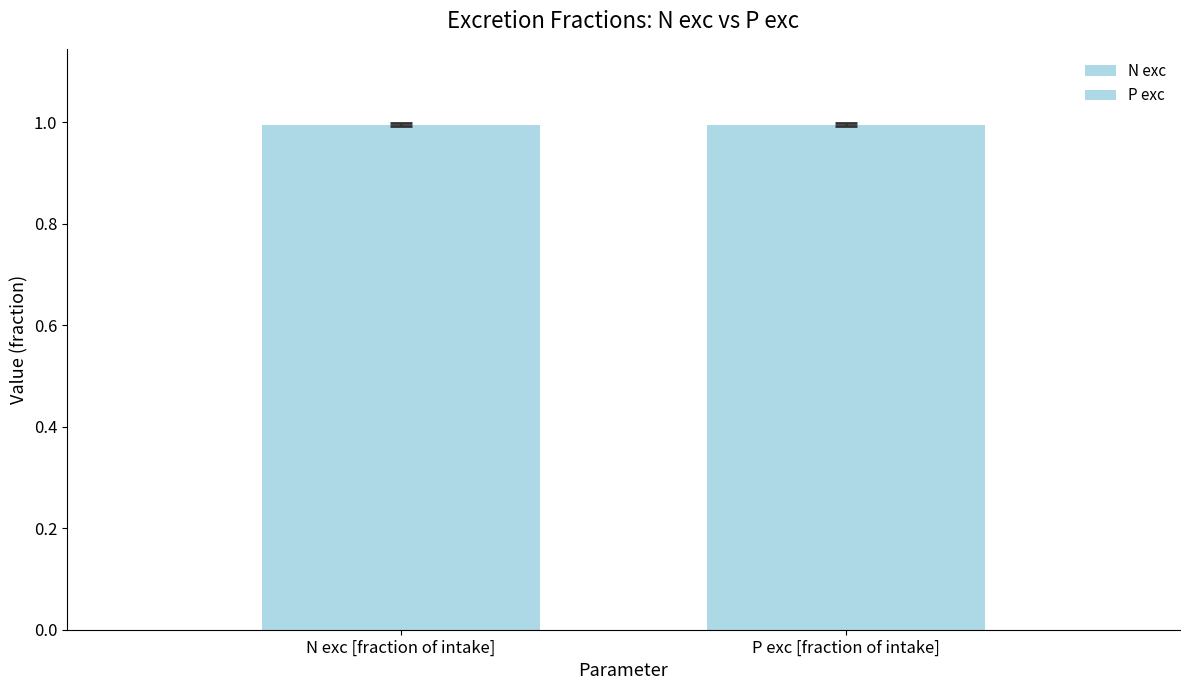

How many distinct data groups are displayed?

2